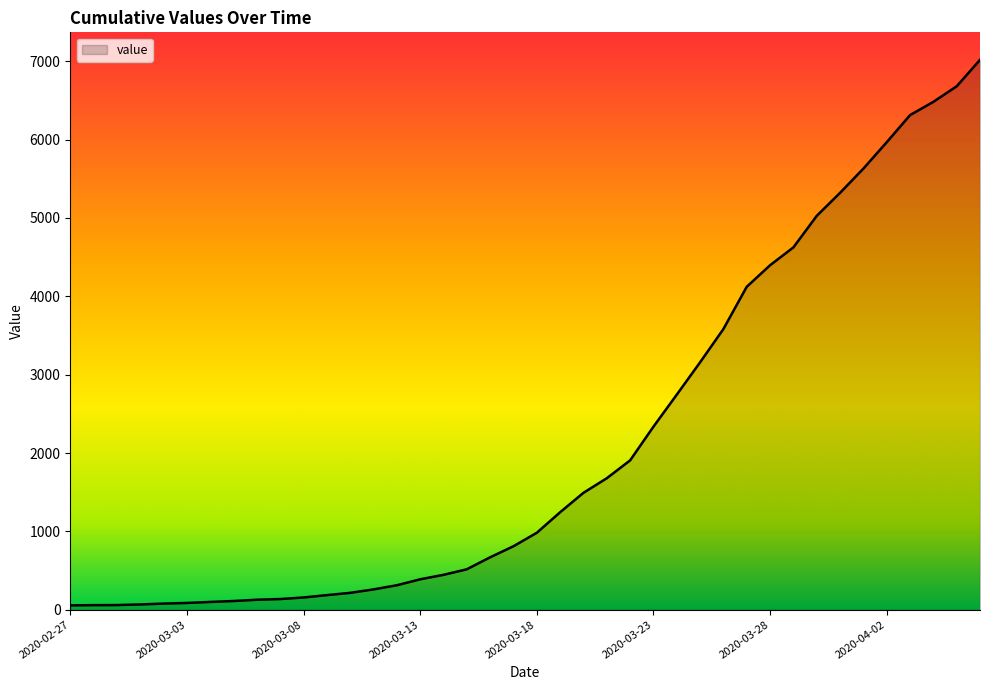

How many lines are shown in the chart?

1